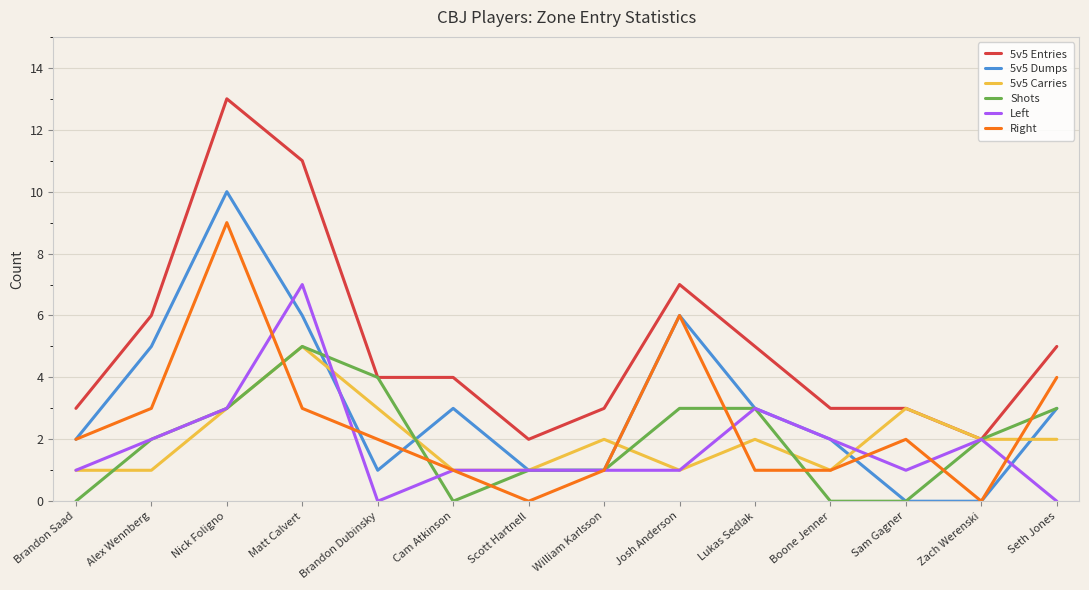

True or false: Right has more than 1 points higher than both neighbors.

True